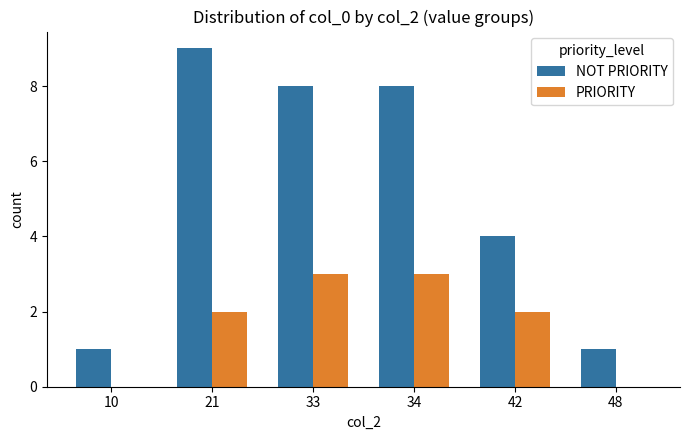

Does the chart contain stacked bars?

No